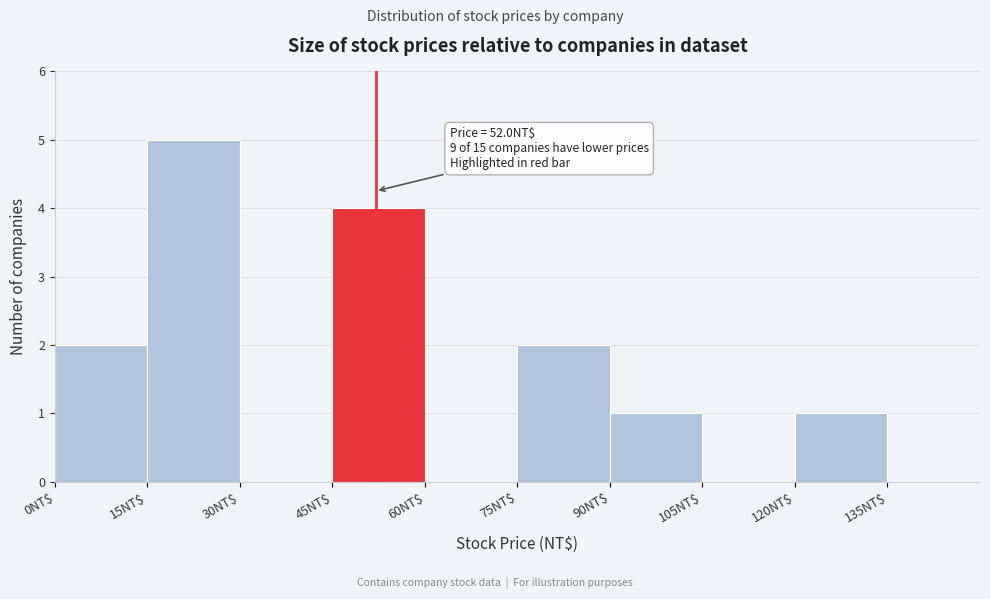

Which range on the x-axis has the tallest bar?

15 to 30